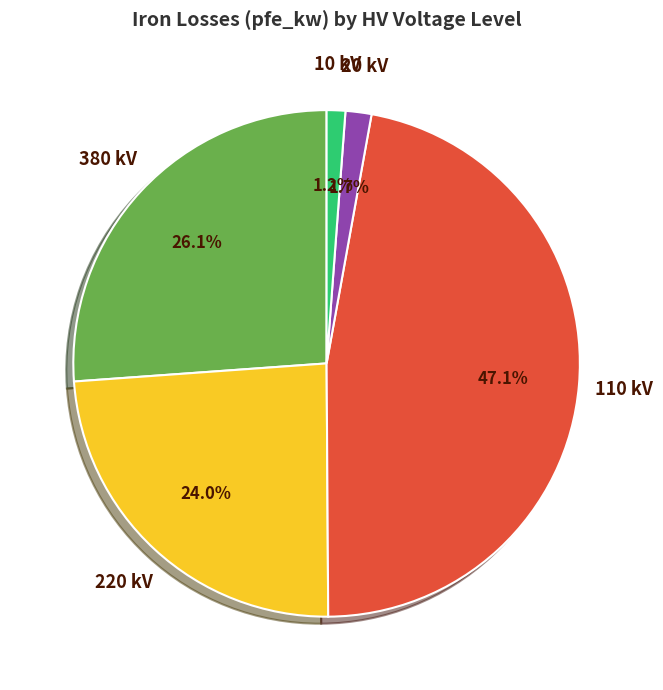

To the nearest percent, what is the average slice percentage?

20%